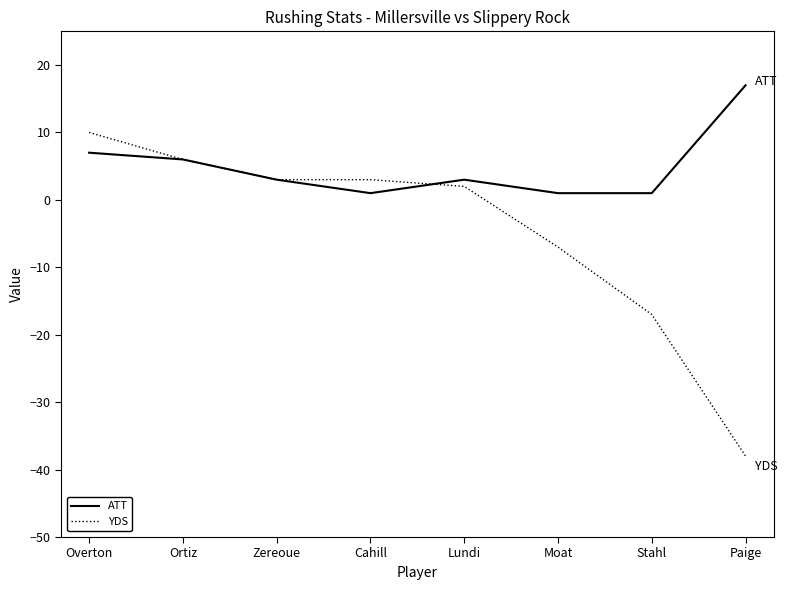

Is the value of ATT at Cahill greater than the value of YDS at Paige?

Yes